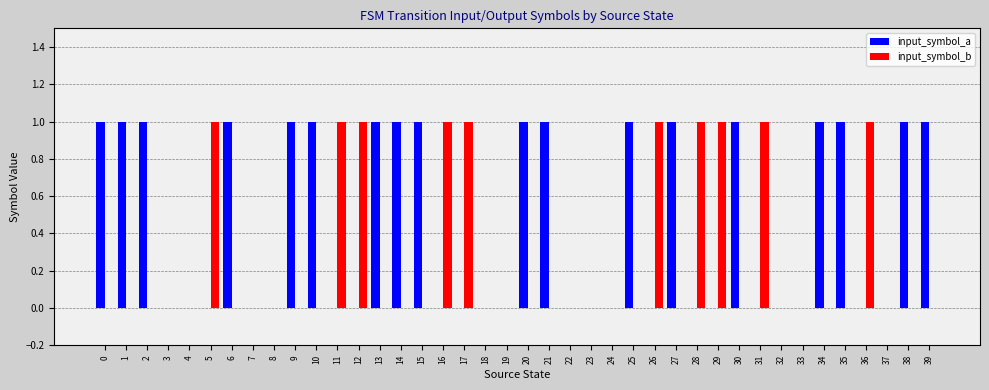

Reading left to right, what are all the values shown in this chart?

input_symbol_a: 1	1	1	0	0	0	1	0	0	1	1	0	0	1	1	1	0	0	0	0	1	1	0	0	0	1	0	1	0	0	1	0	0	0	1	1	0	0	1	1
input_symbol_b: 0	0	0	0	0	1	0	0	0	0	0	1	1	0	0	0	1	1	0	0	0	0	0	0	0	0	1	0	1	1	0	1	0	0	0	0	1	0	0	0